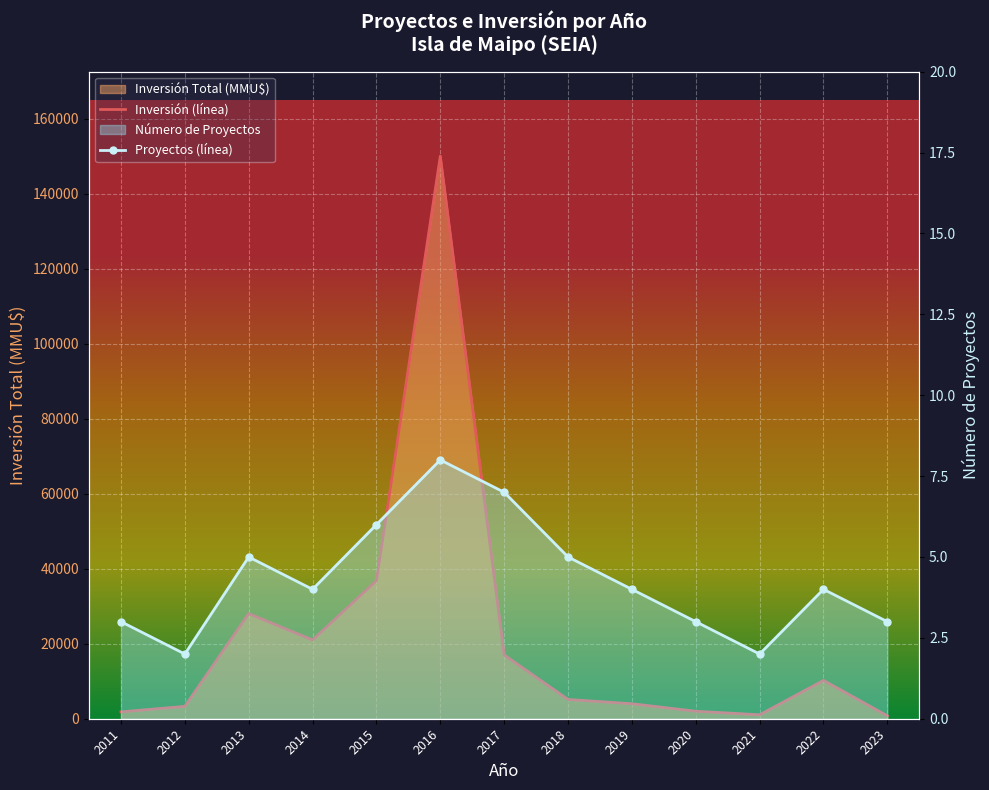

At which category does Inversión (línea) reach its first local peak?

2013